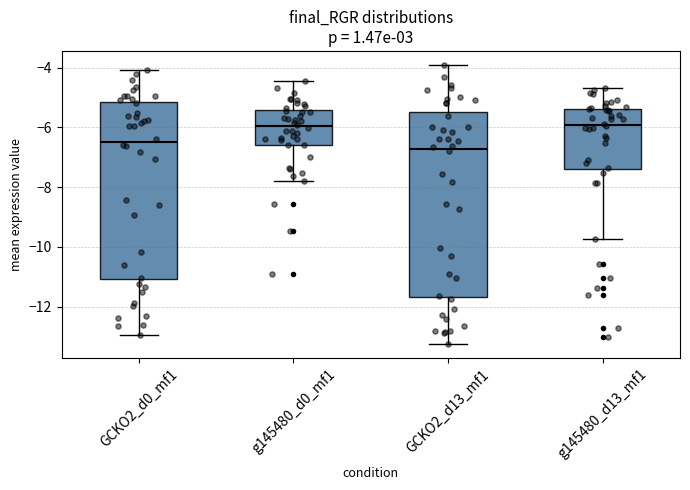

Reading left to right, transcribe this box plot: for each box, give where its median line is, the range the box spans, and where its two whiskers end, as read against the y-axis. The values are not printed on the chart, so give them approximately, as read against the axis.

GCKO2_d0_mf1: median -6.4, box -11.0 to -5.2, whiskers -13.0 to -4.0
g145480_d0_mf1: median -6.0, box -6.6 to -5.4, whiskers -7.8 to -4.4
GCKO2_d13_mf1: median -6.8, box -11.6 to -5.4, whiskers -13.2 to -4.0
g145480_d13_mf1: median -6.0, box -7.4 to -5.4, whiskers -9.8 to -4.6